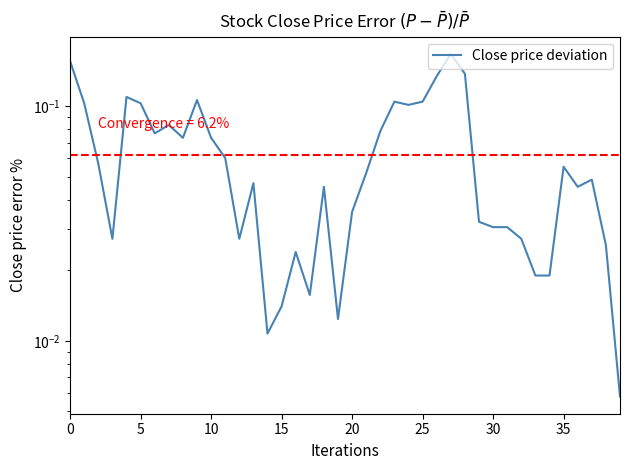

What is the difference between the maximum and minimum values?

0.2